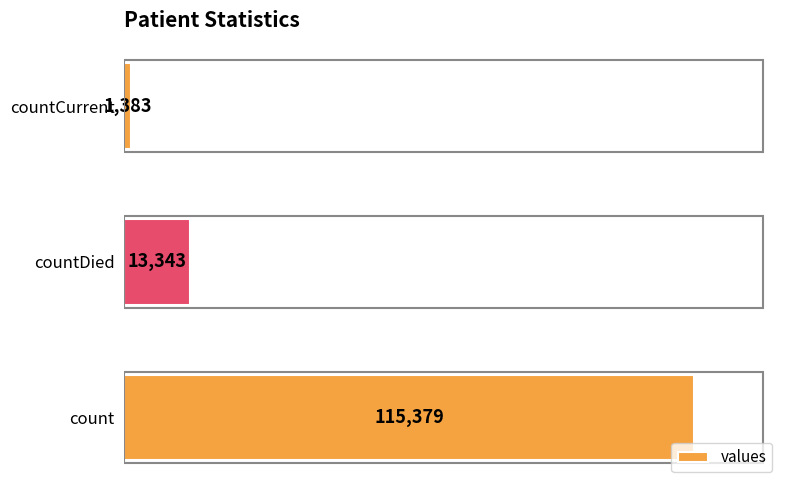

Is it true that the value at count is 157788?

False